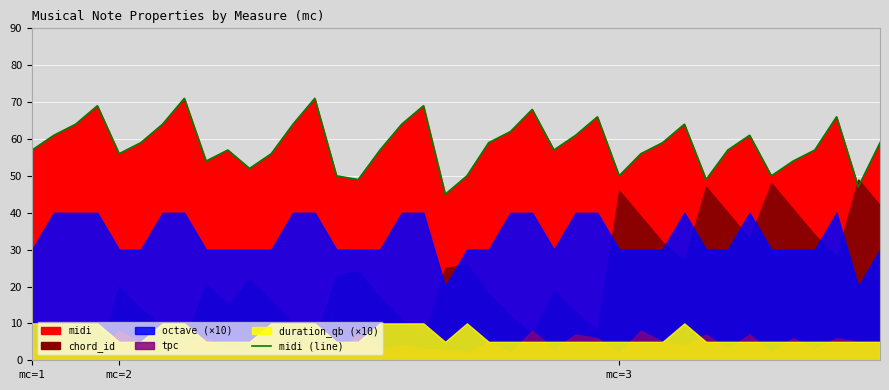

How many lines are shown in the chart?

1